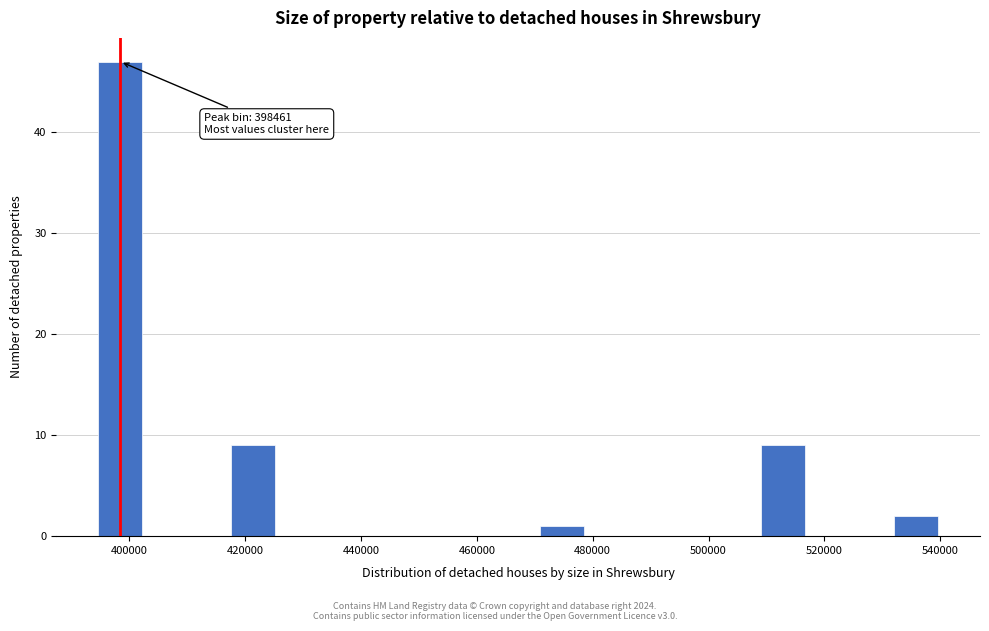

Read against the x-axis, roughly where is the centre of the tallest bar?

398000